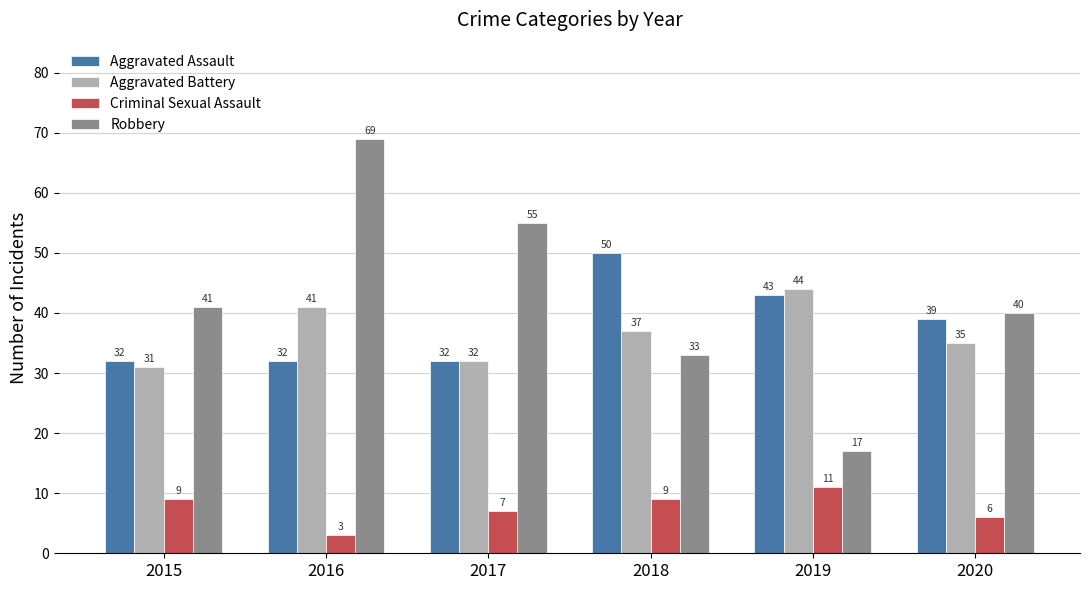

List the series in order of their peak value, highest first.

Robbery, Aggravated Assault, Aggravated Battery, Criminal Sexual Assault